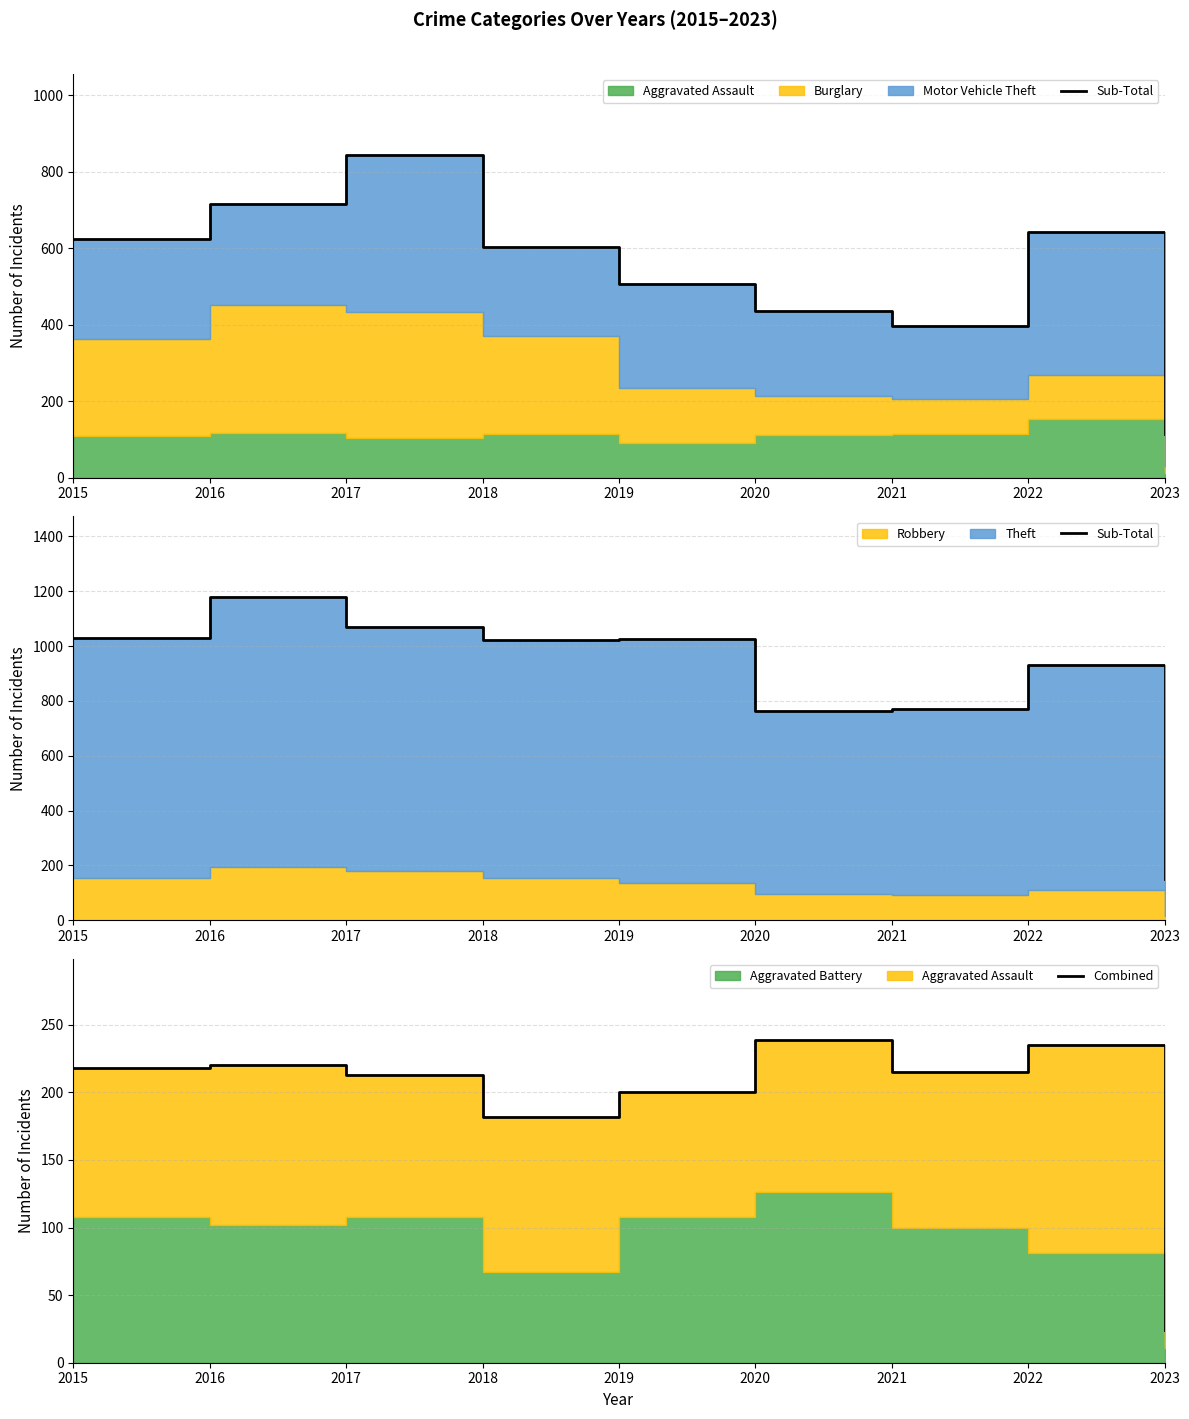

Where is the first local maximum for Sub-Total?

2016